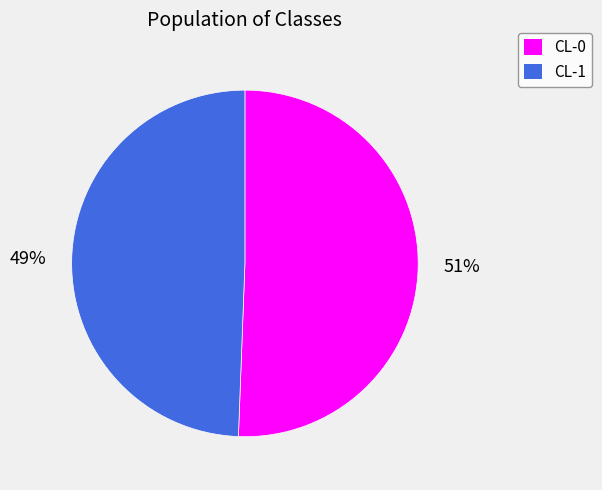

To the nearest percent, what portion does CL-1 represent?

49%